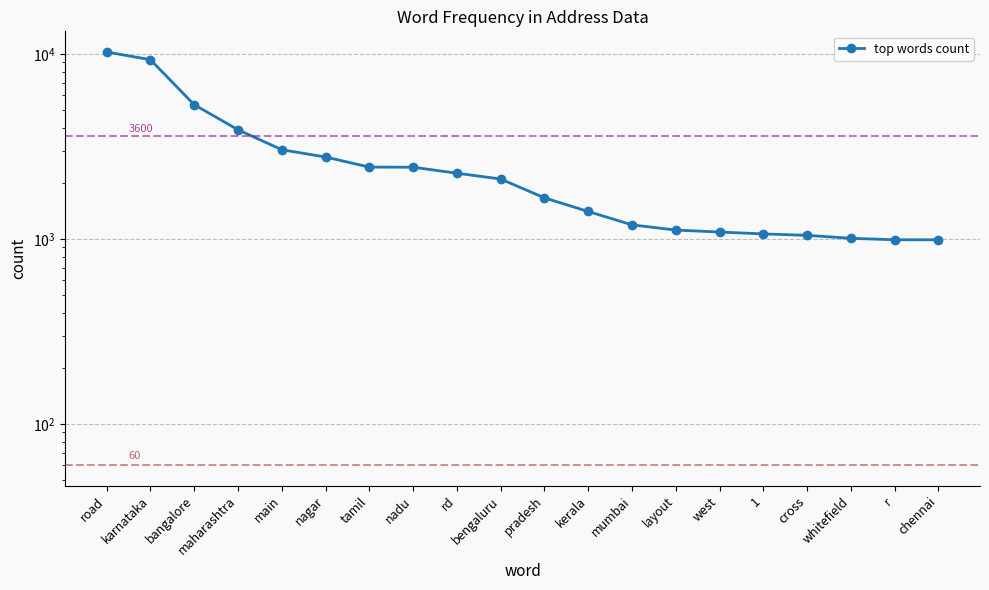

At which category does the chart reach its minimum across all series?

r